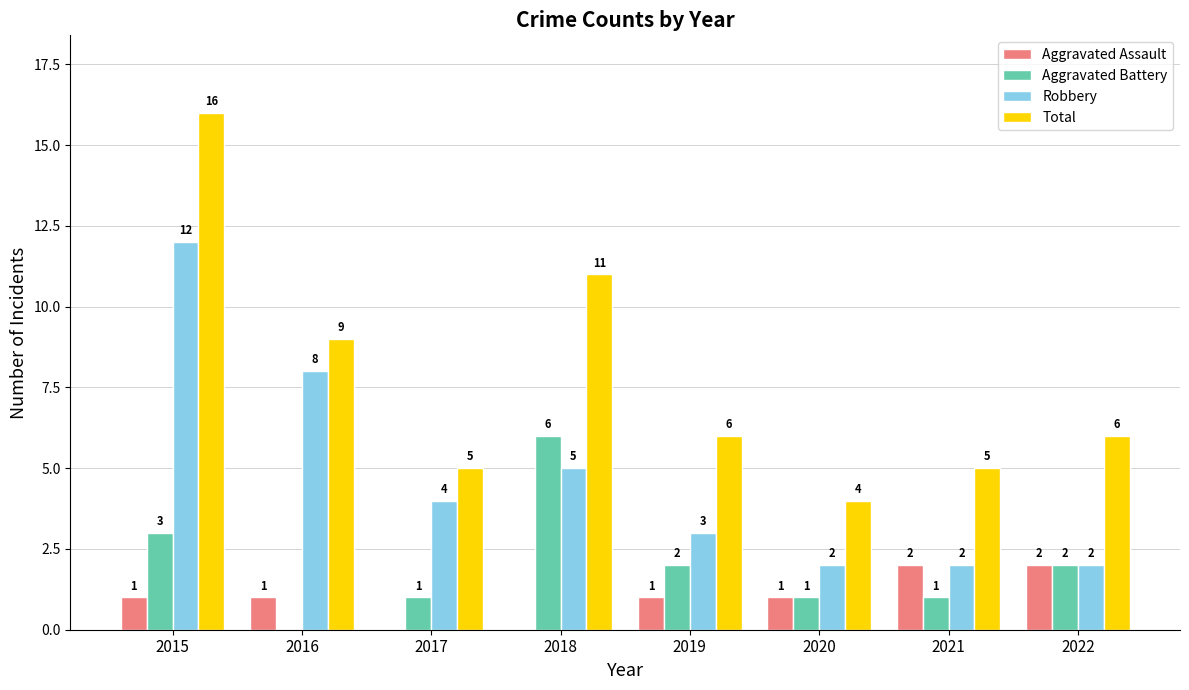

Count the number of data series in this chart.

4